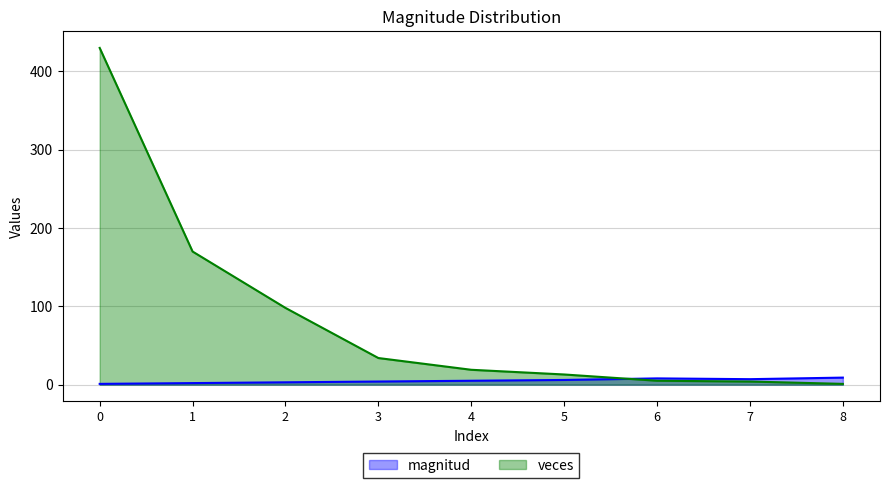

What is the value of the veces point at the 8th from the left?

4